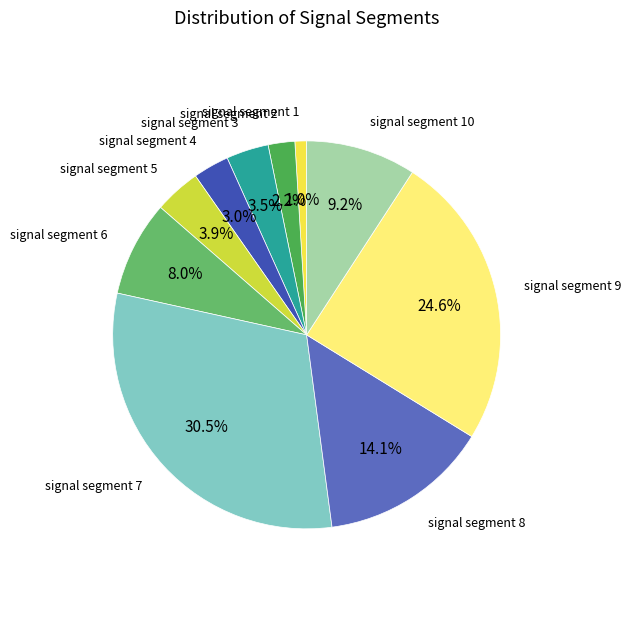

What is the largest slice in the pie chart?

signal segment 7